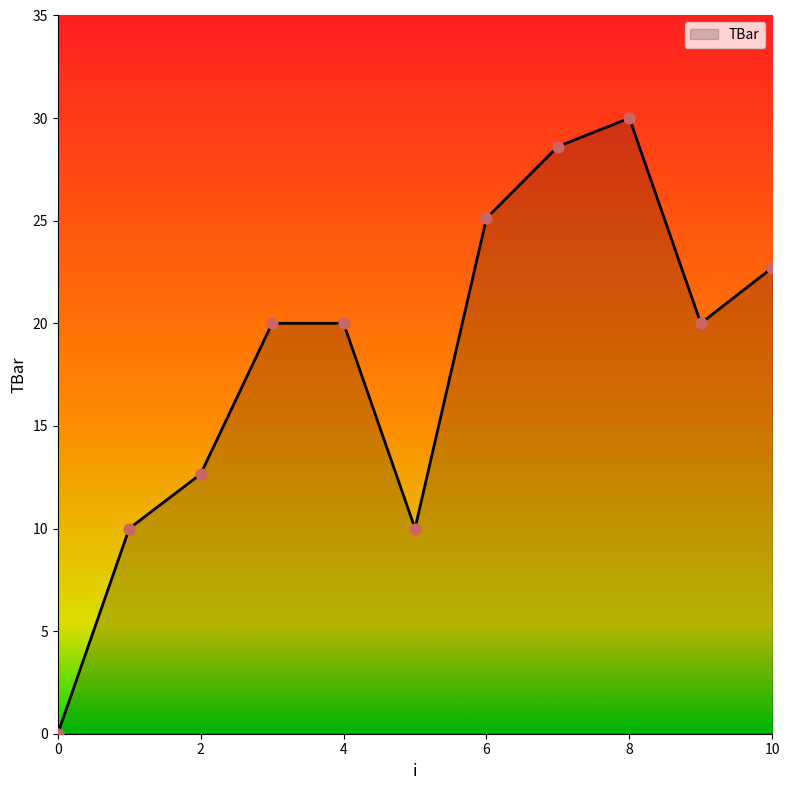

What is the maximum value shown in the chart?

30.0